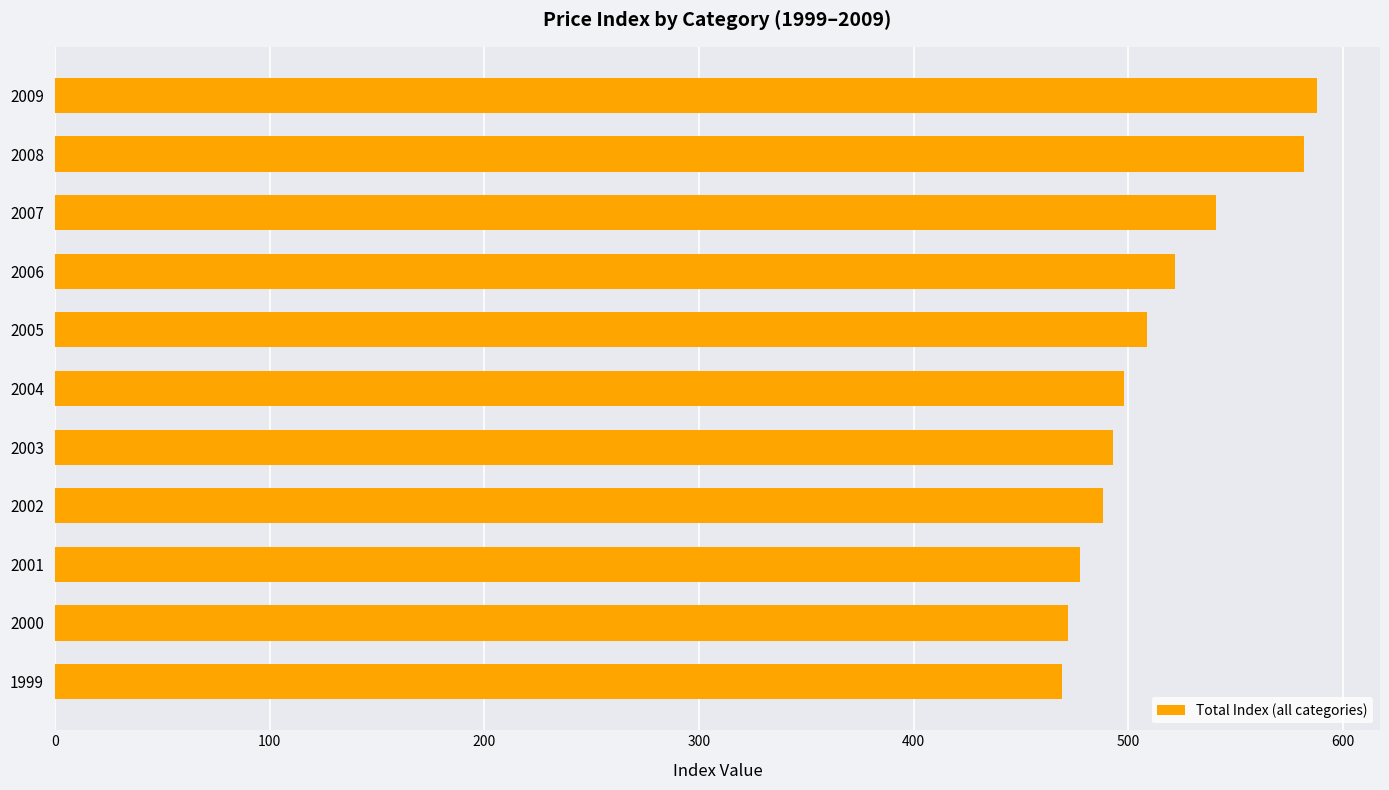

Where is the data nearest to the value 528?

2006